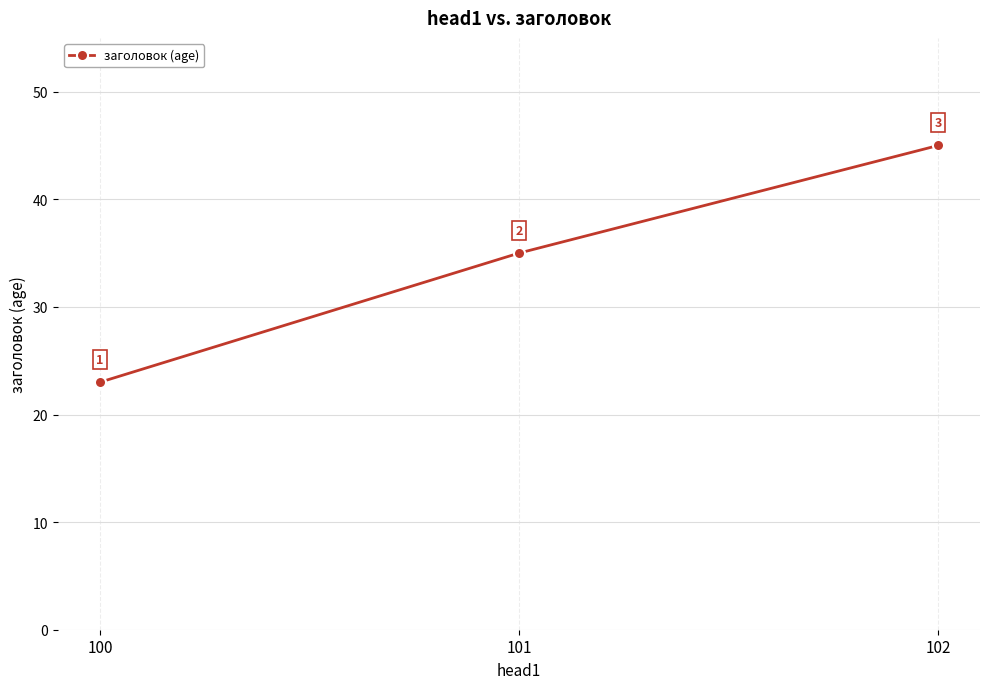

True or false: the data shows 35 at 101.

True